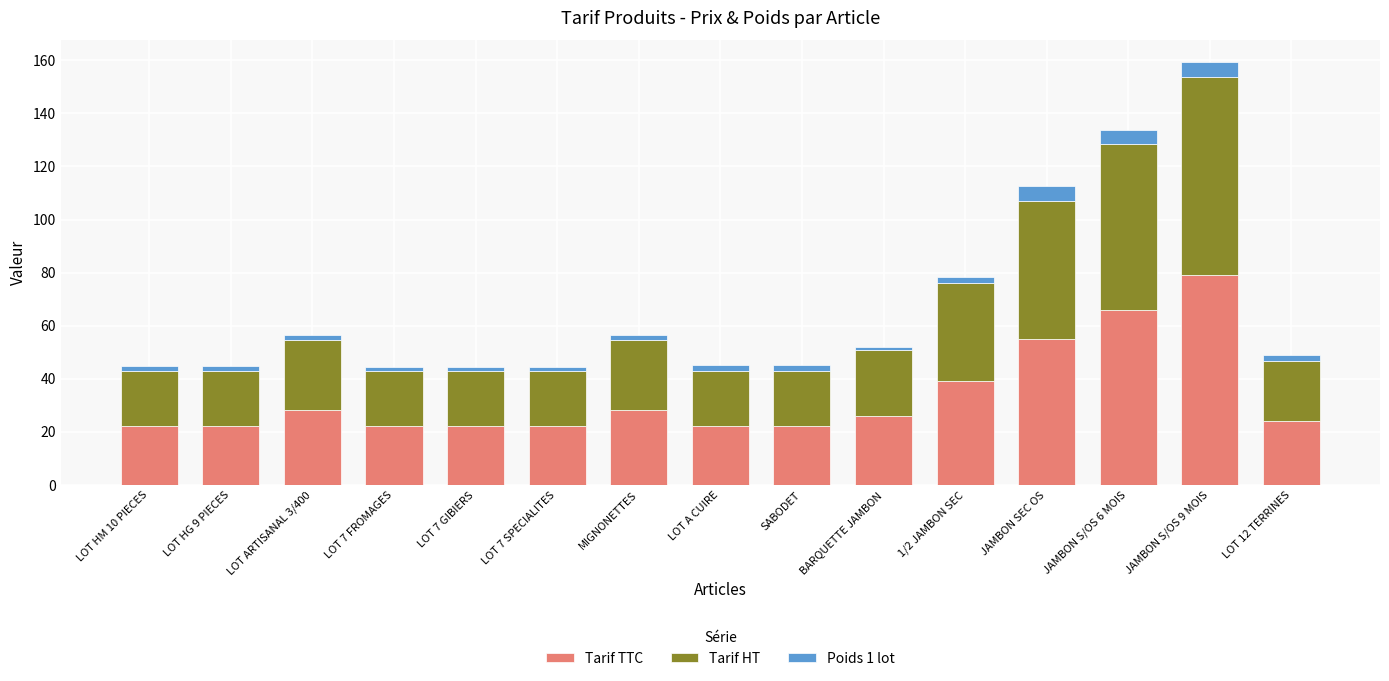

What is the highest value of the Tarif TTC series?

79.0